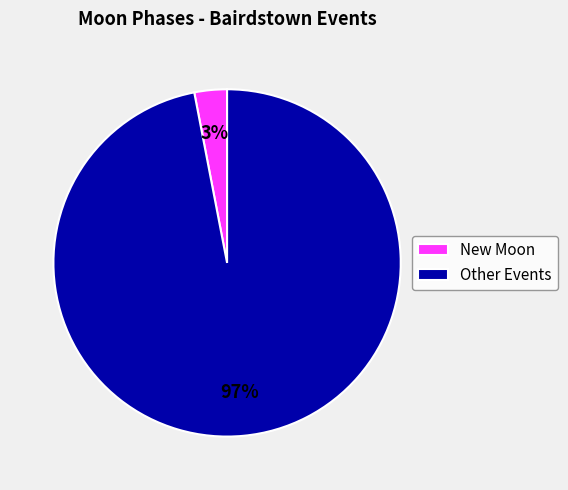

How many segments does this pie chart have?

2